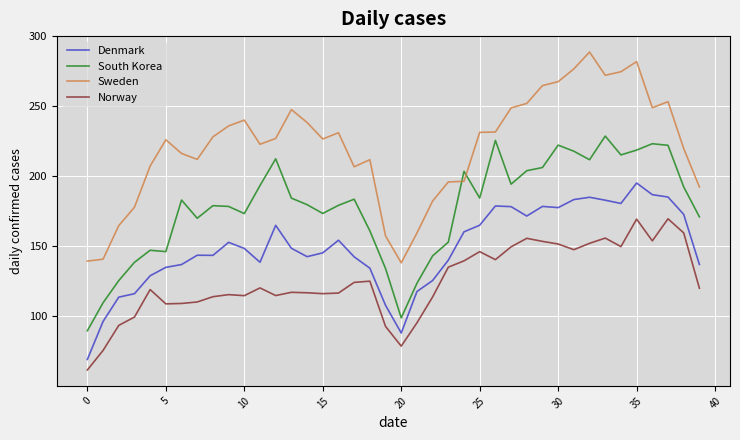

Rank the series by their average value, from highest to lowest.

Sweden, South Korea, Denmark, Norway